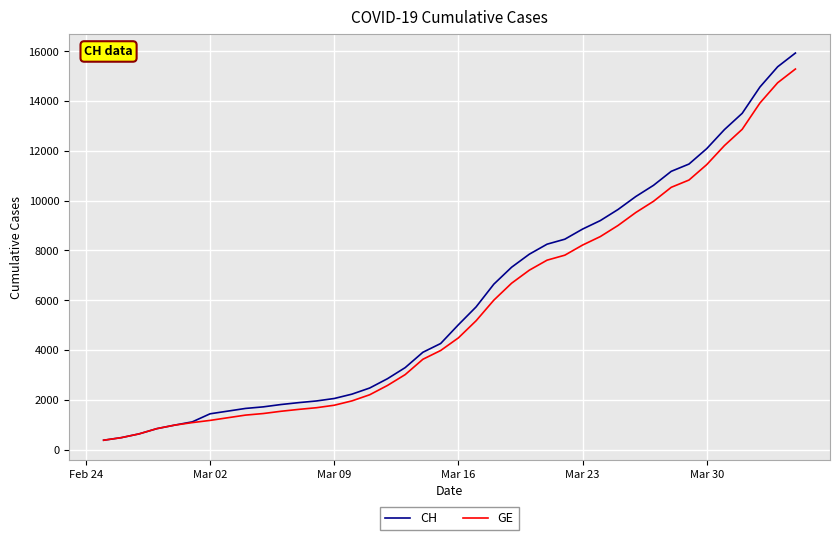

Which series has the largest total across all categories?

CH